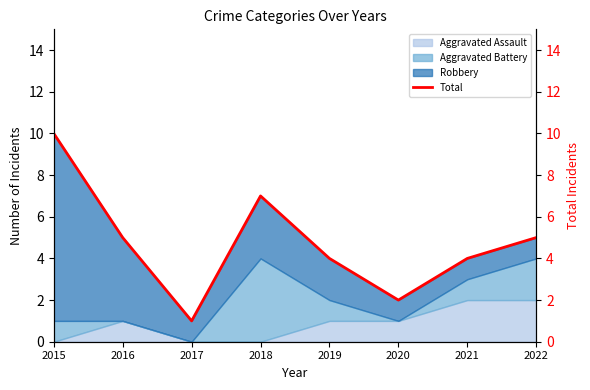

How many categories are shown in the chart?

8